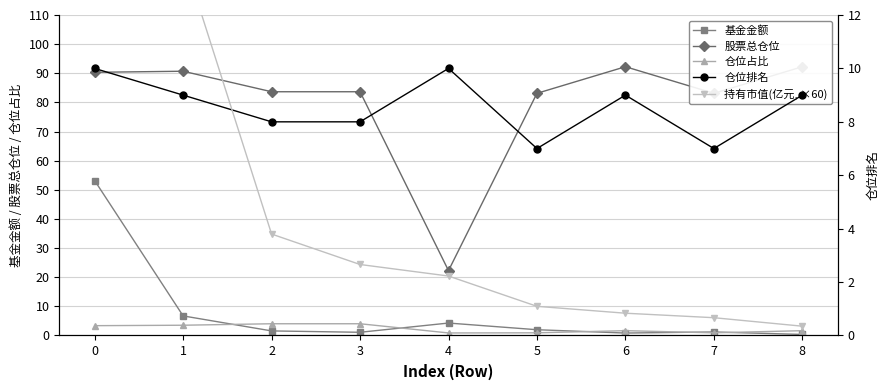

What is the maximum value for 仓位占比?

4.0